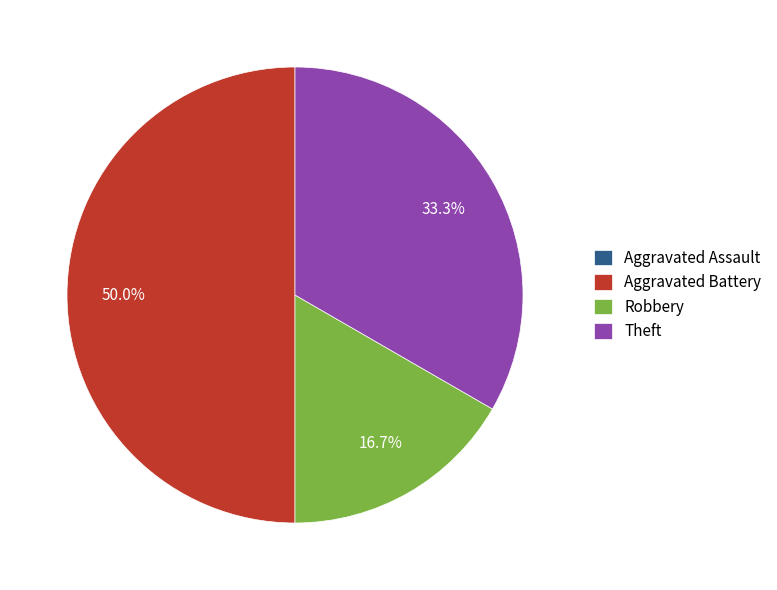

What is the ratio of the value at Theft to the value at Robbery?

2.0